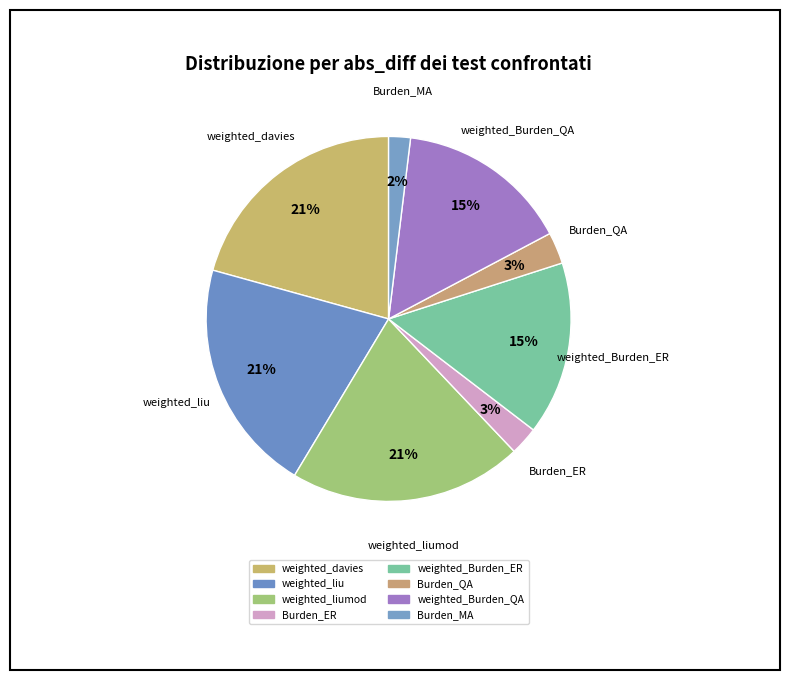

Which category has the smallest portion of the pie?

Burden_MA